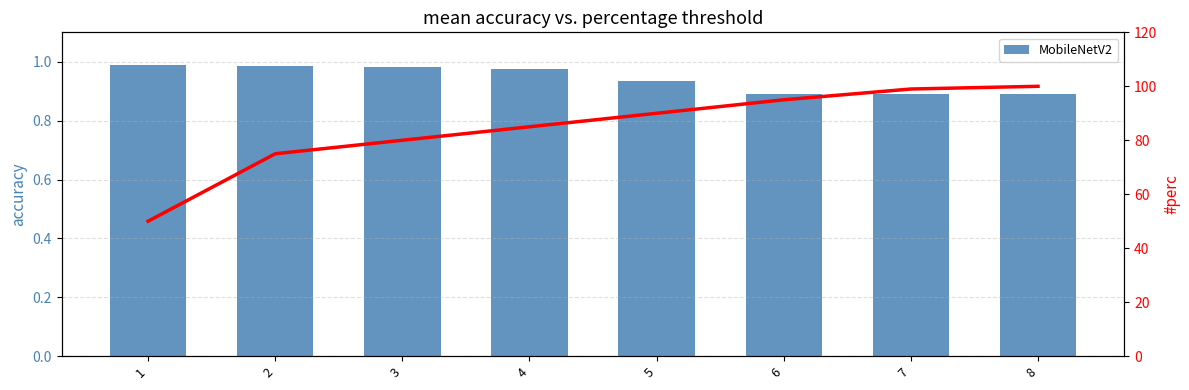

Reading right to left, transcribe all the data shown in this chart.

MobileNetV2: 8=0.9	7=0.9	6=0.9	5=0.9	4=1.0	3=1.0	2=1.0	1=1.0
perc: 8=100.0	7=99.0	6=95.0	5=90.0	4=85.0	3=80.0	2=75.0	1=50.0